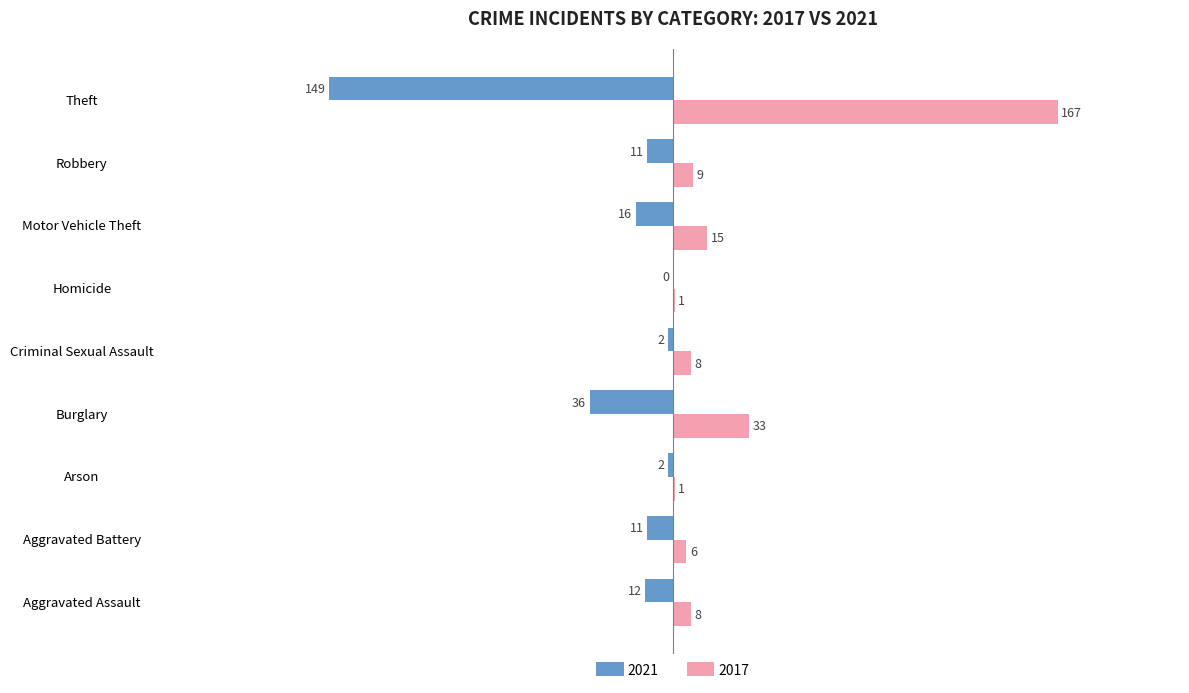

What is the approximate value of 2021 at Aggravated Battery, to the nearest 10?

-10